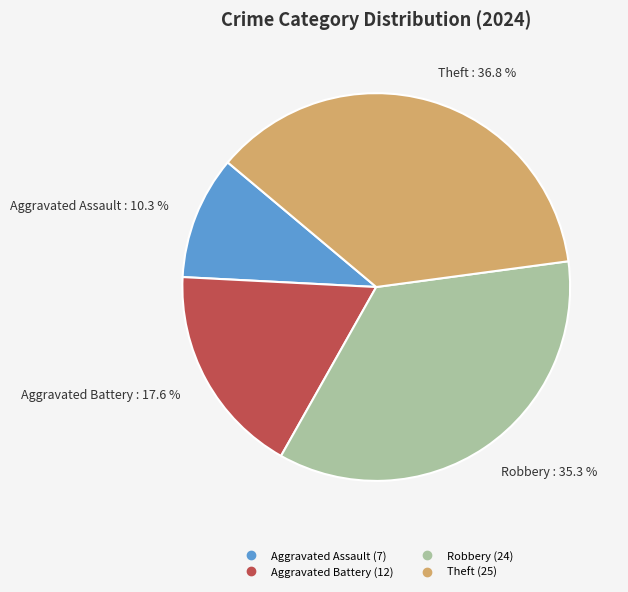

Which has a higher value, Aggravated Battery or Theft?

Theft